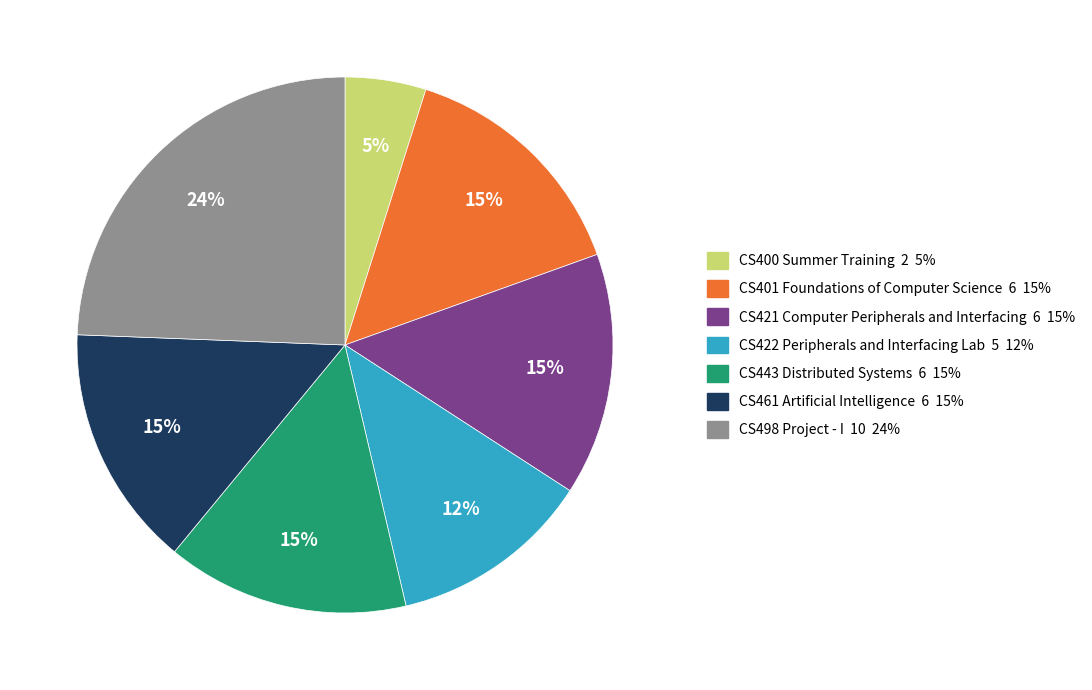

Count the number of slices in the pie.

7